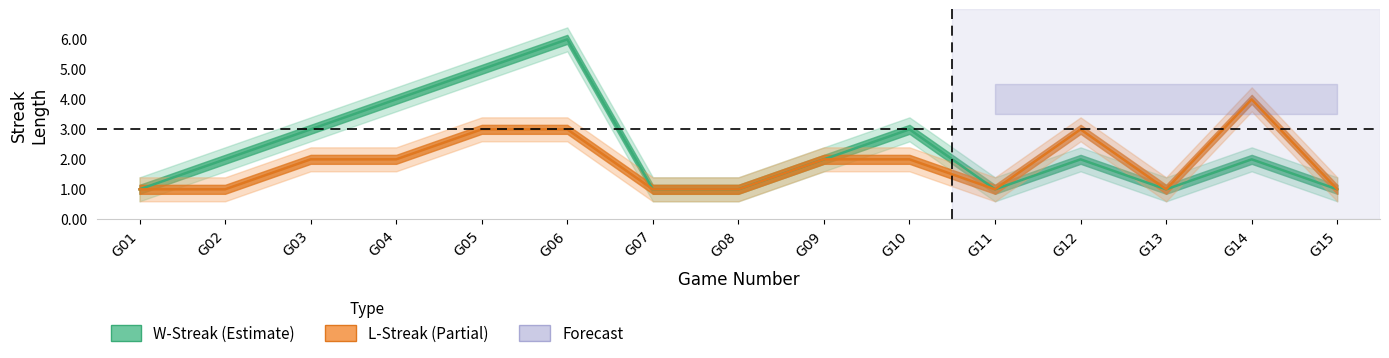

Which has a higher value, G12 or G08?

G12